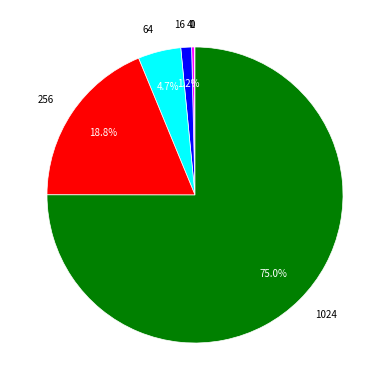

Does any single category account for the majority?

Yes